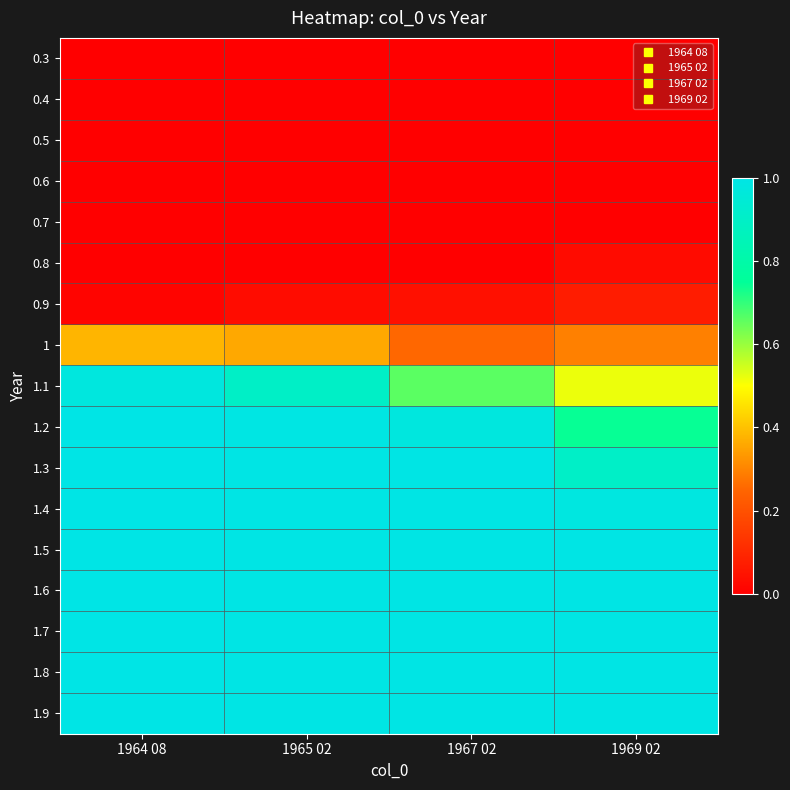

At 1967 02, list the series in order from smallest to largest.

0.3, 0.4, 0.5, 0.6, 0.7, 0.8, 0.9, 1, 1.1, 1.2, 1.3, 1.4, 1.5, 1.6, 1.7, 1.8, 1.9